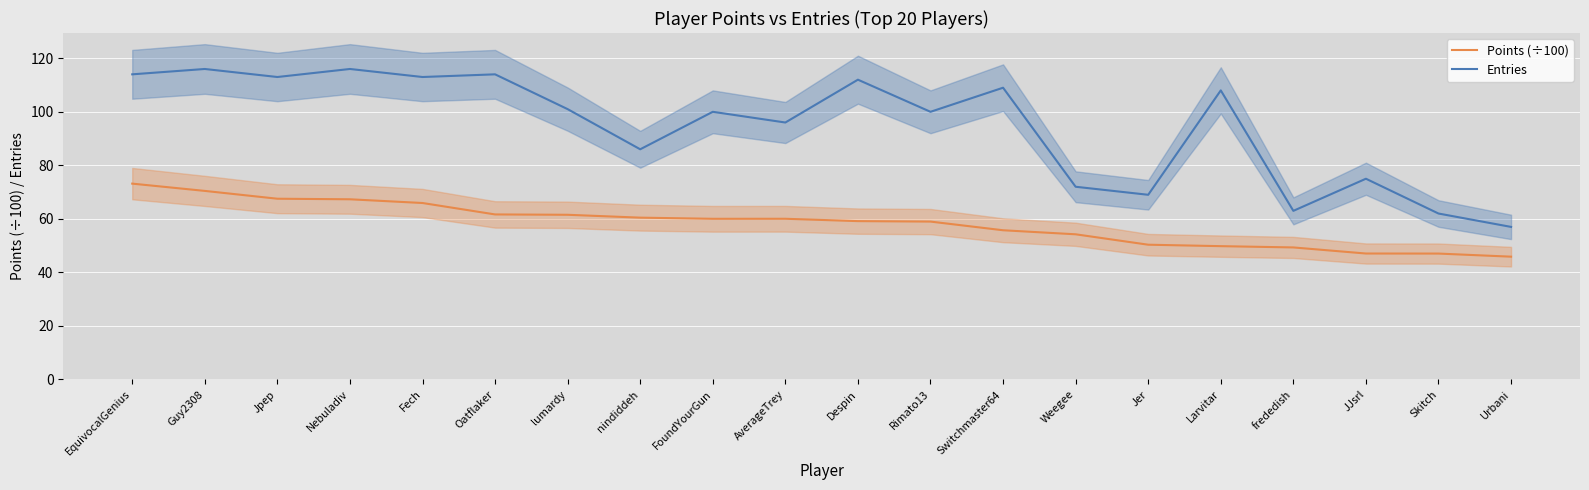

Is this an area chart (filled region under the line)?

No